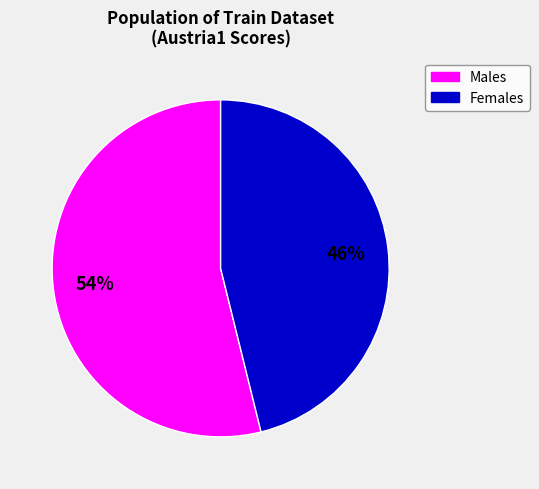

Is there a majority slice in this chart?

Yes